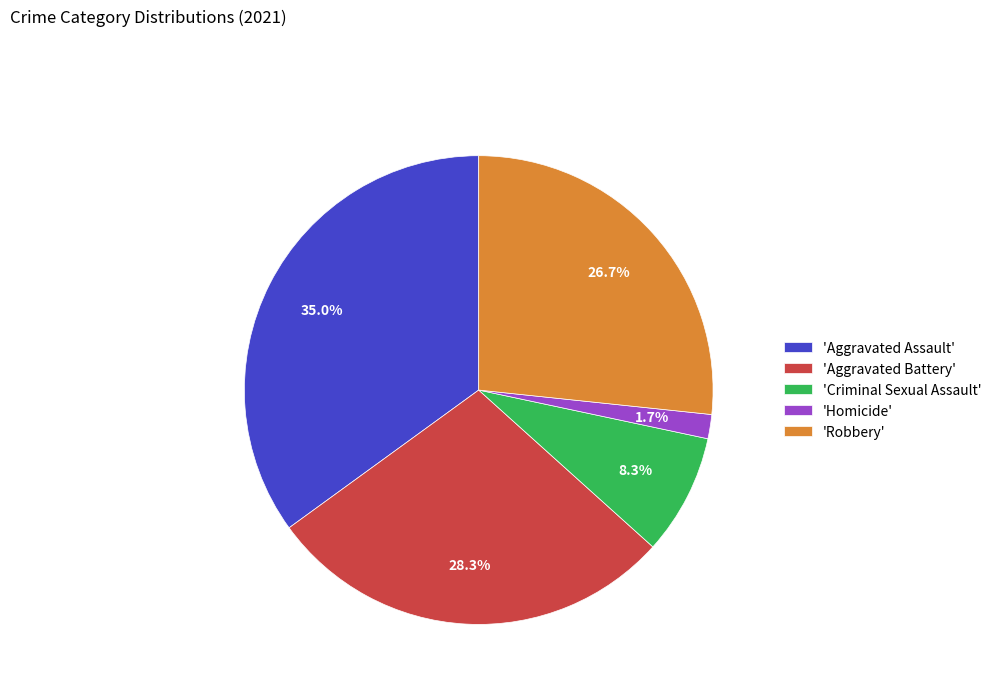

How many slices are in this pie chart?

5